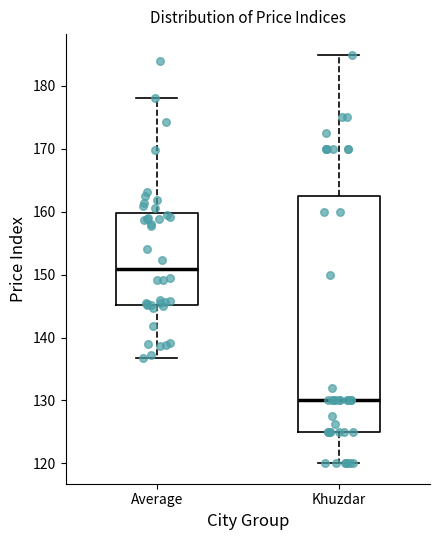

Which box has the highest median line?

Average